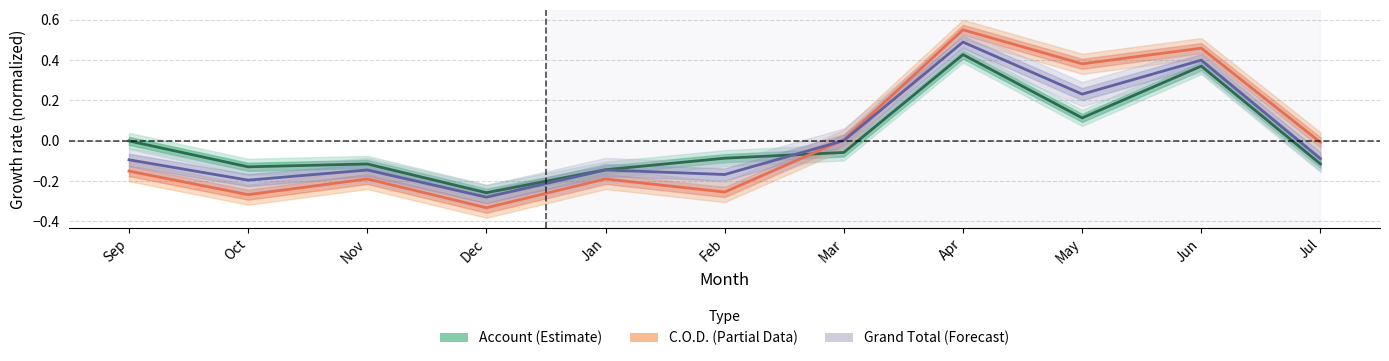

Does the chart display data point markers on the line(s)?

No